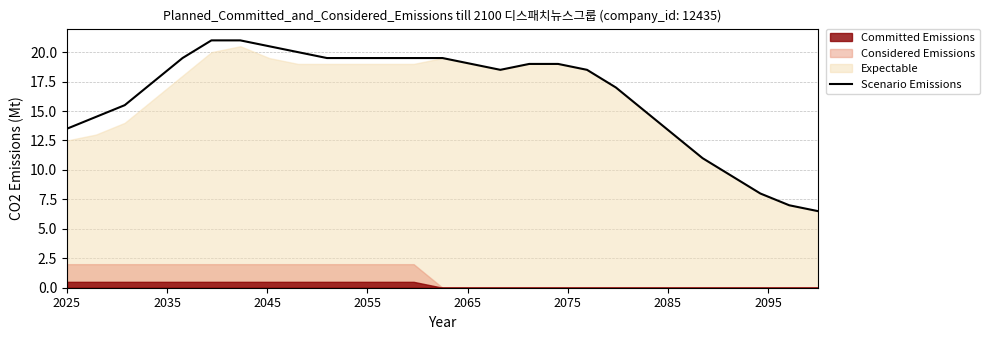

What is the minimum value for Scenario Emissions?

6.5